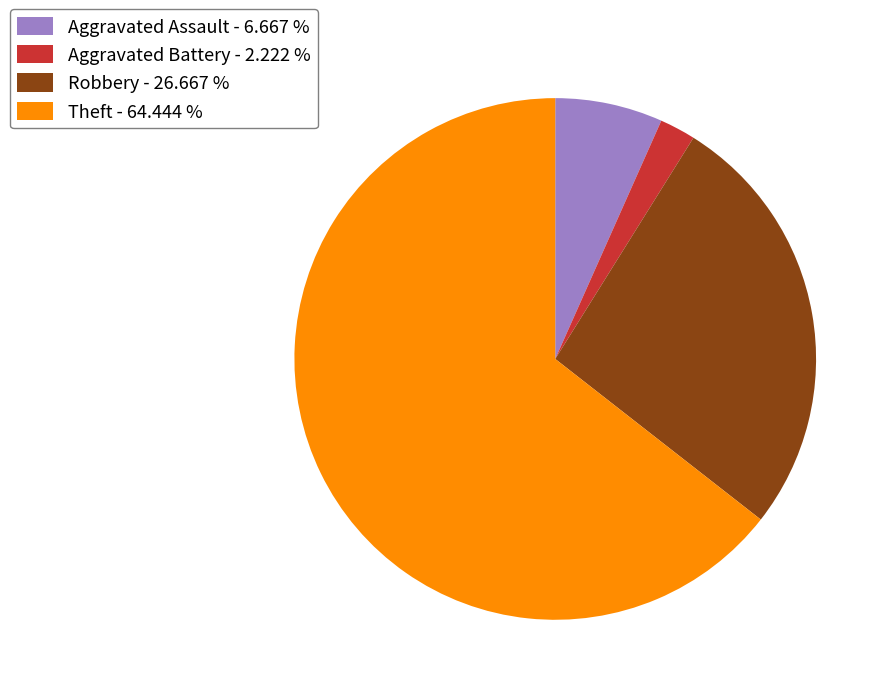

Which slice is the smallest?

Aggravated Battery